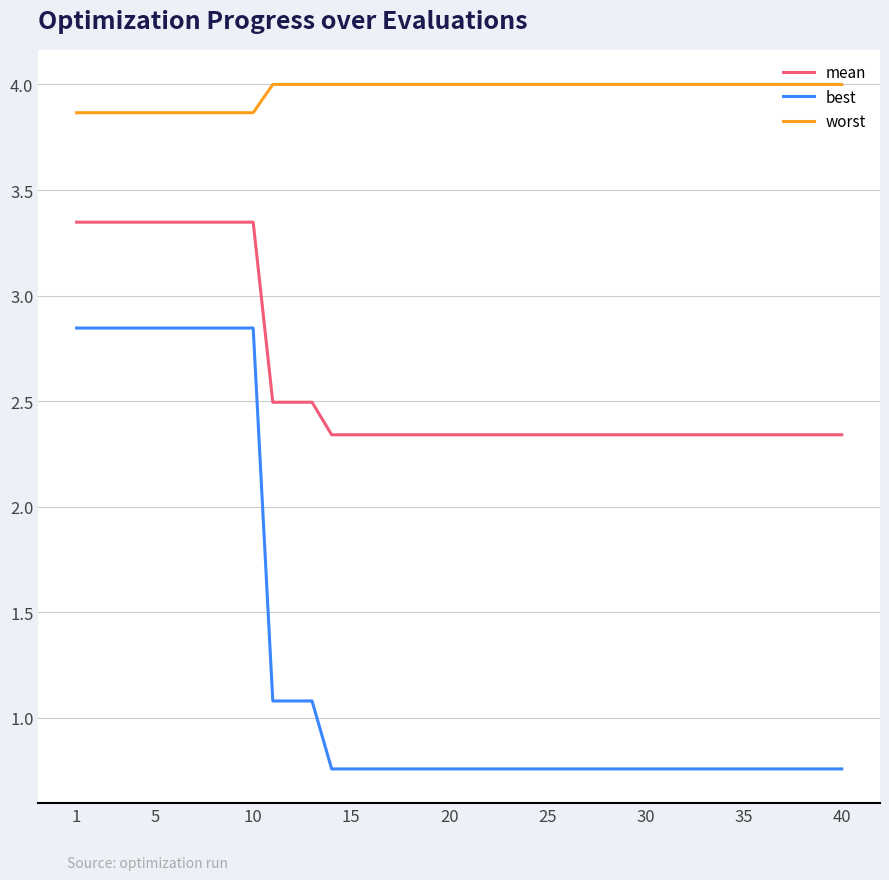

True or false: mean and best cross at least once.

False